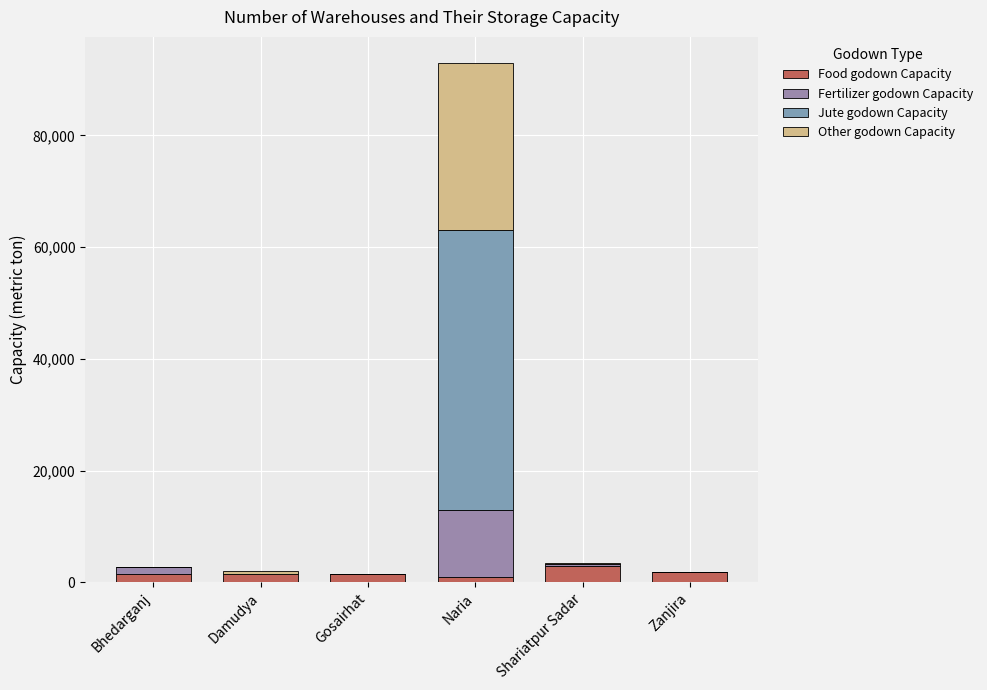

How many categories are shown in the chart?

6